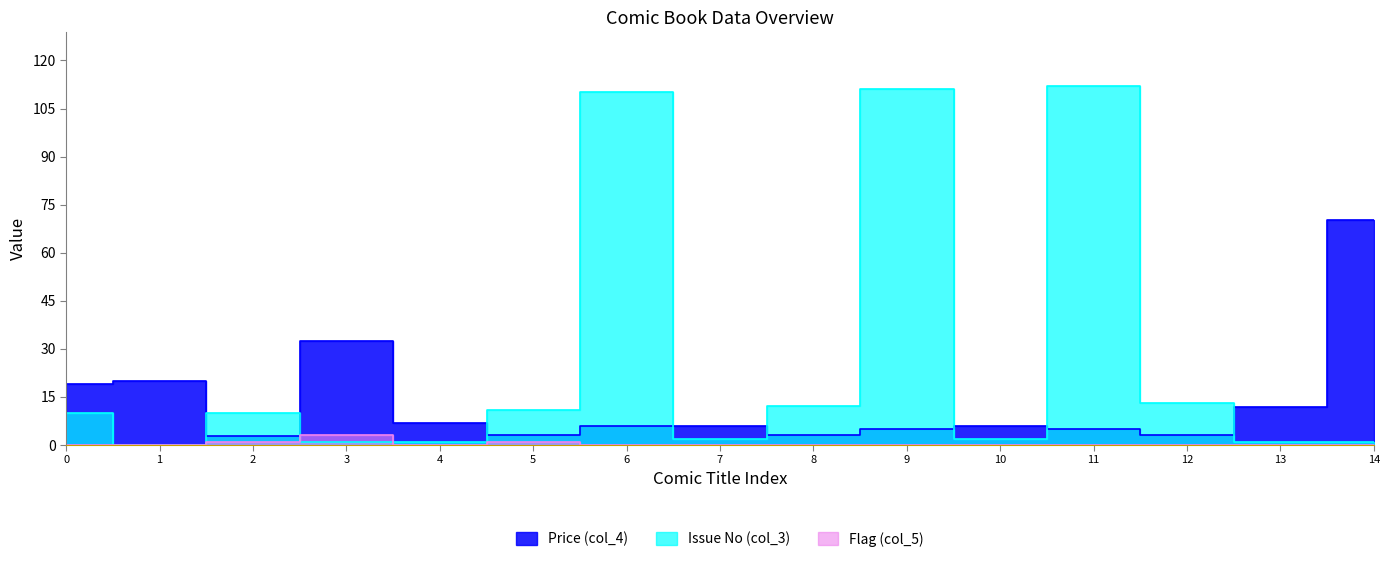

The value of Issue No (col_3) at 14 is 1.0. True or false?

True